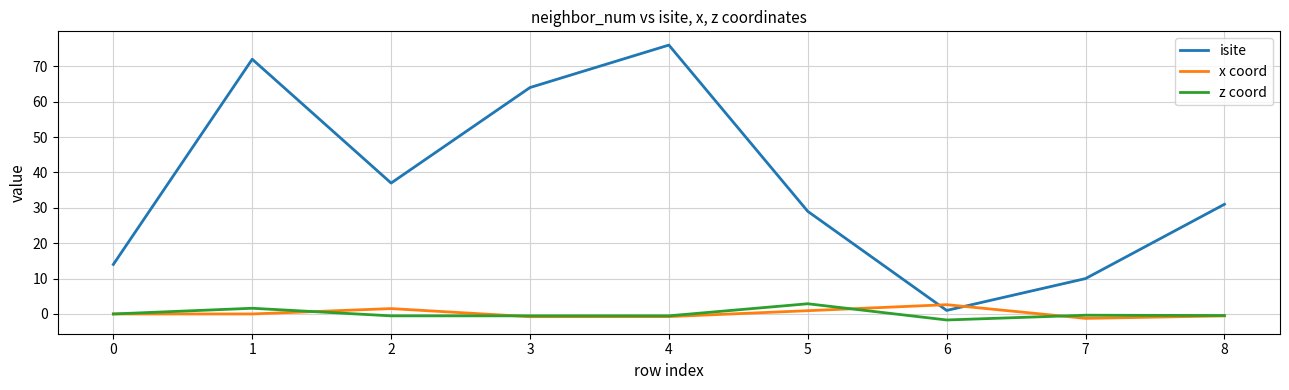

Is it true that z coord equals -1.7 at 6?

True